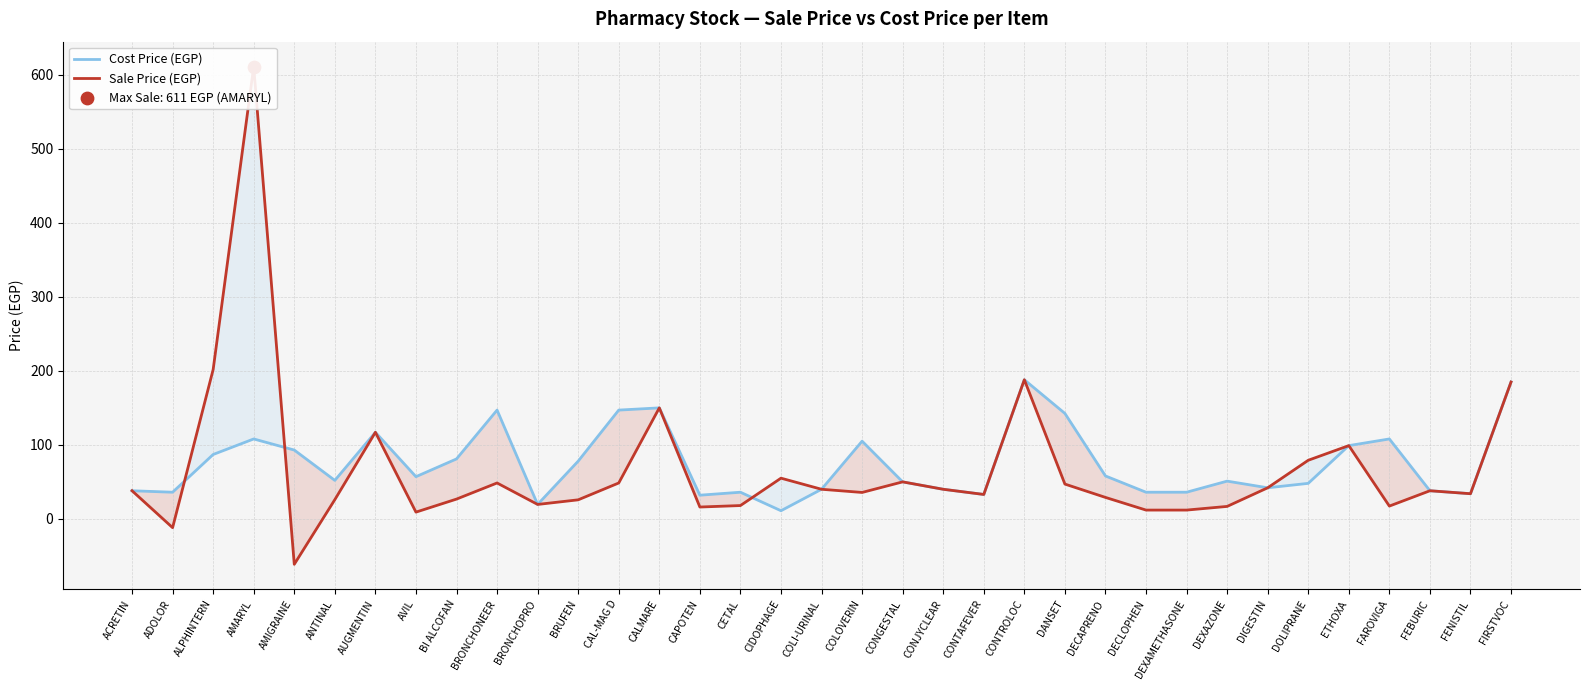

Which series has the largest Y range (max minus min)?

Sale Price (EGP)